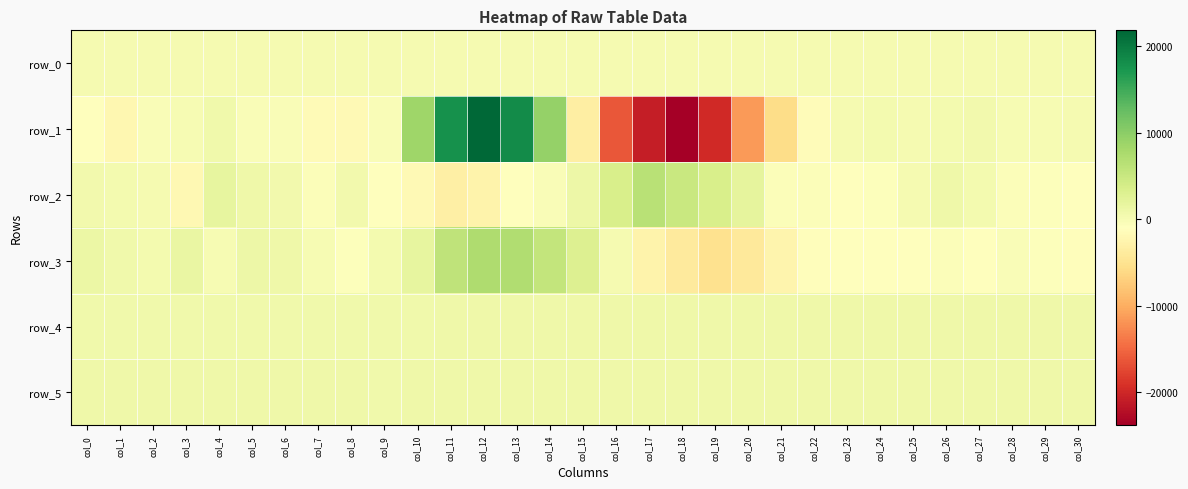

List the series in order of their peak value, lowest first.

row_0, row_5, row_4, row_2, row_3, row_1